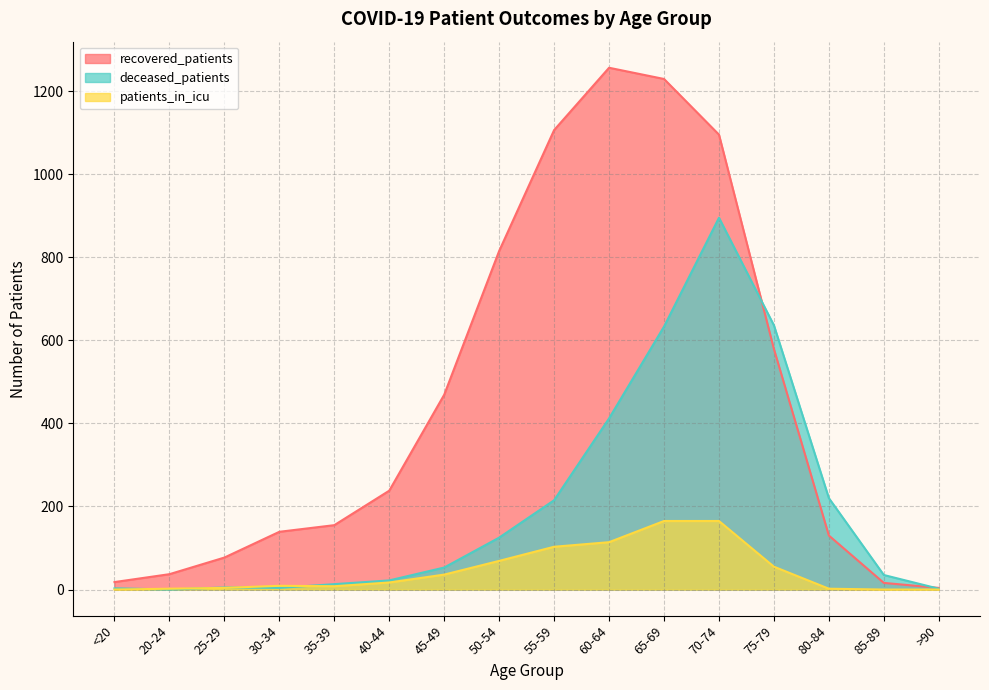

What is the minimum value for recovered_patients?

4